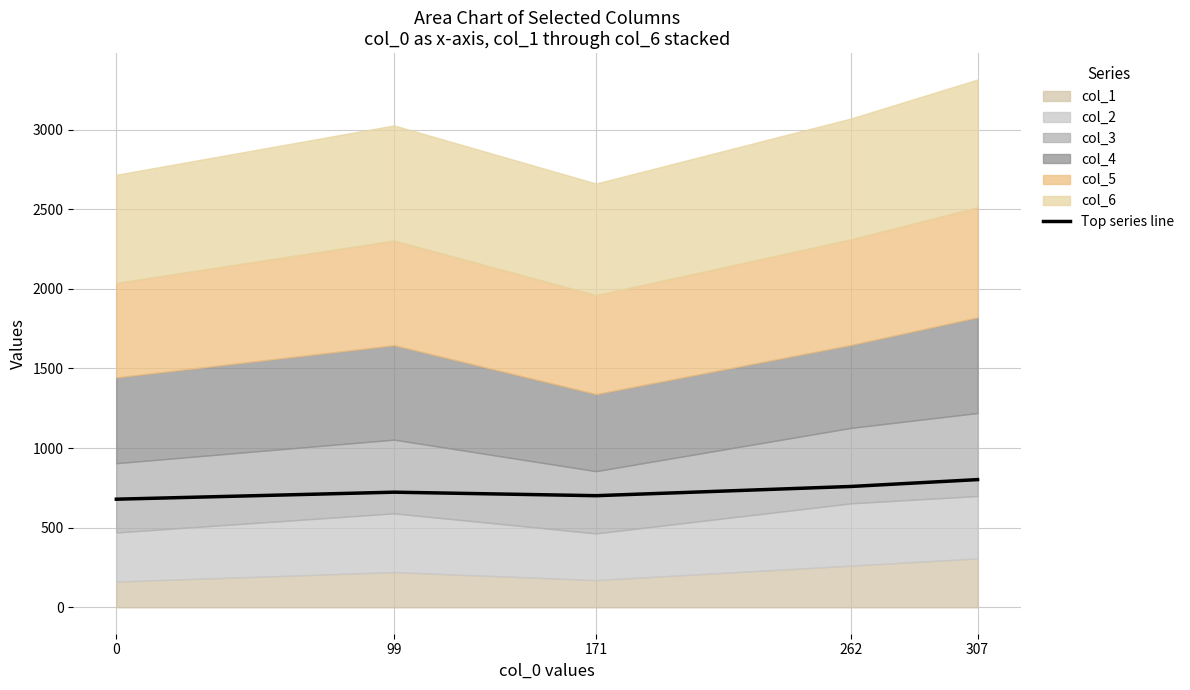

At which label is the value closest to 740?

99